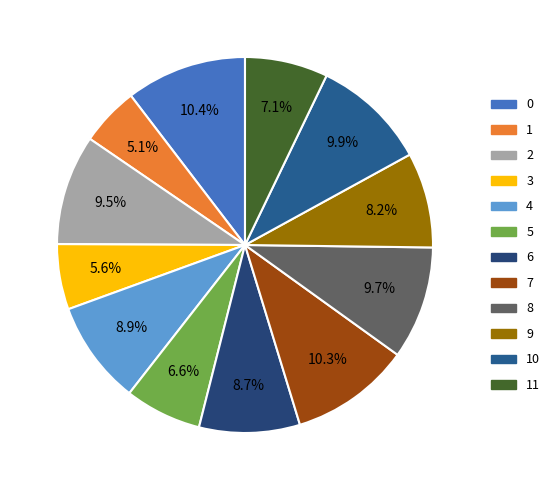

To the nearest percent, what is the difference between the largest and smallest slice percentages?

5%